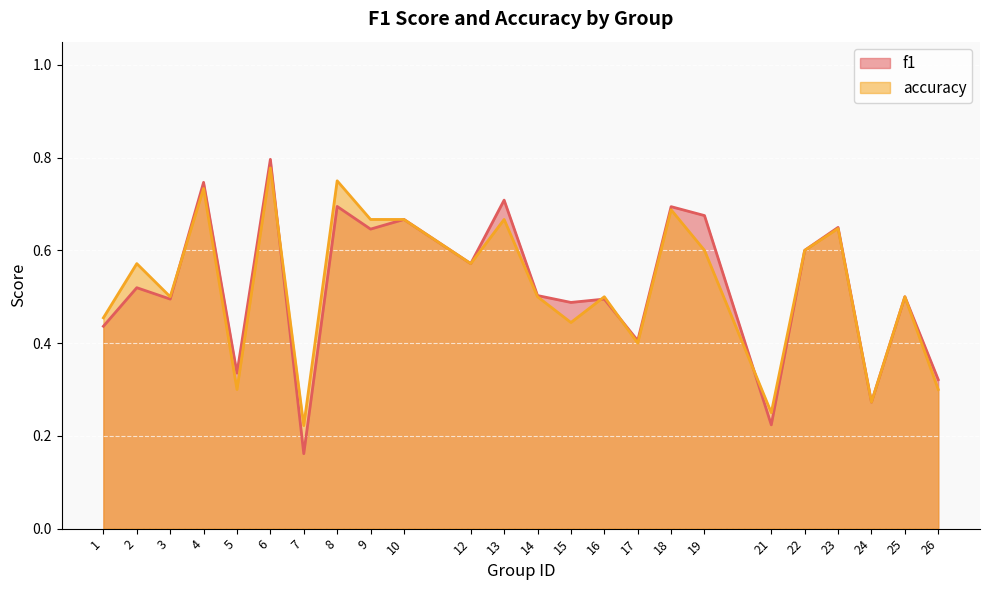

Which series ends up on top after the final intersection of f1 and accuracy?

accuracy